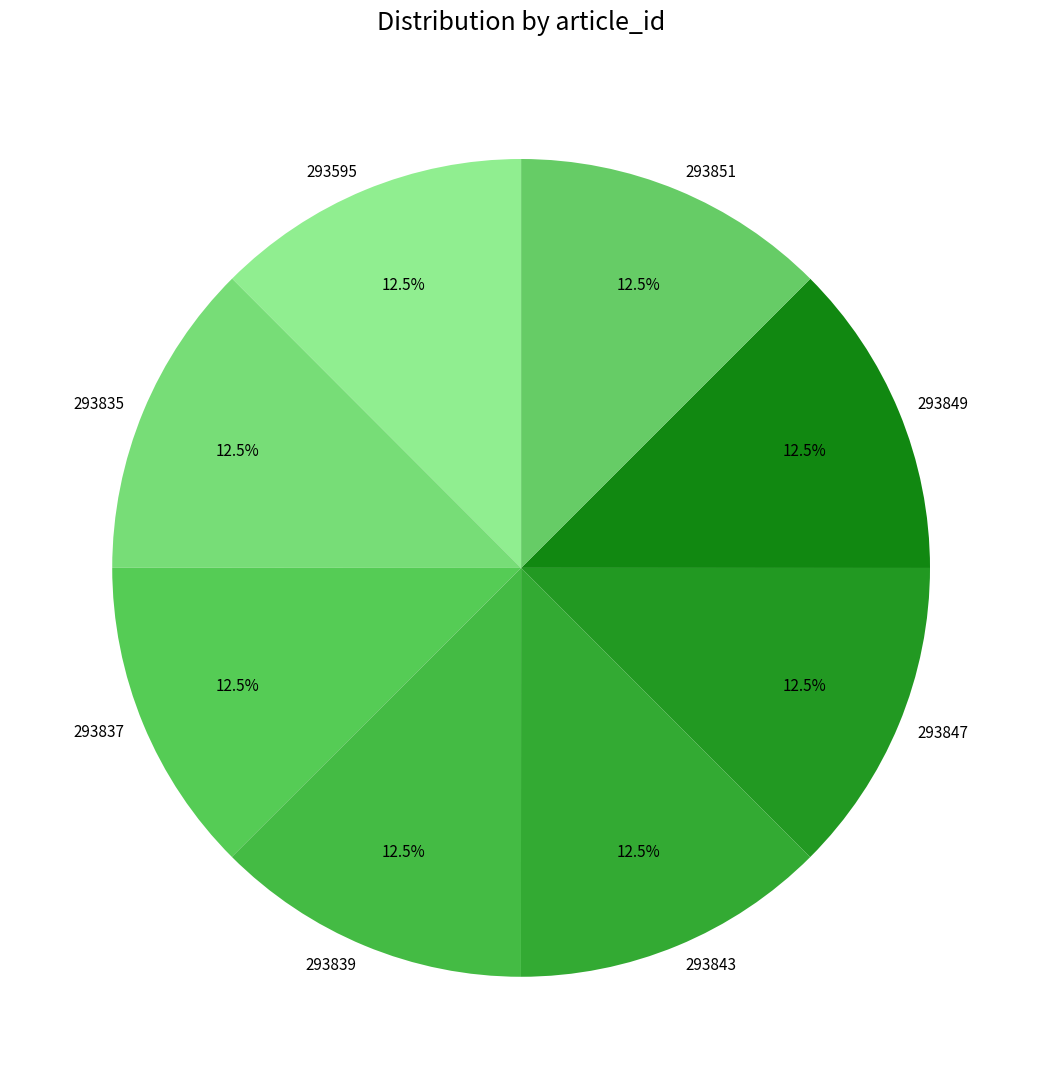

The 293851 slice represents 1% of the pie. True or false?

False